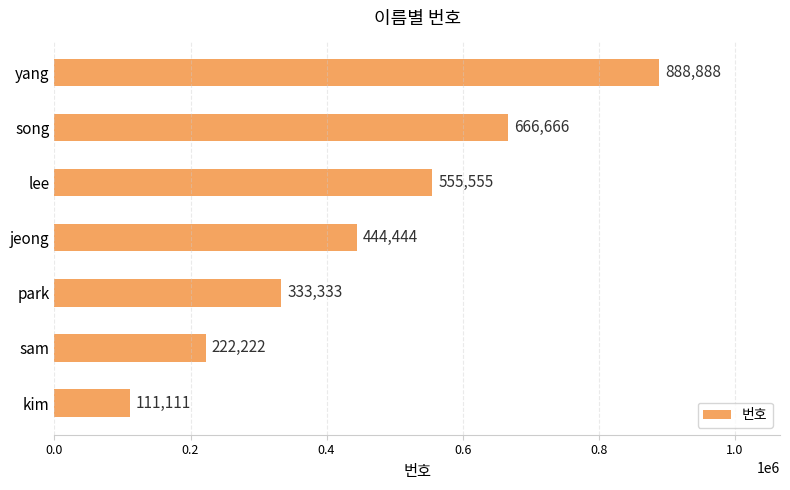

The value at sam is 113527. True or false?

False